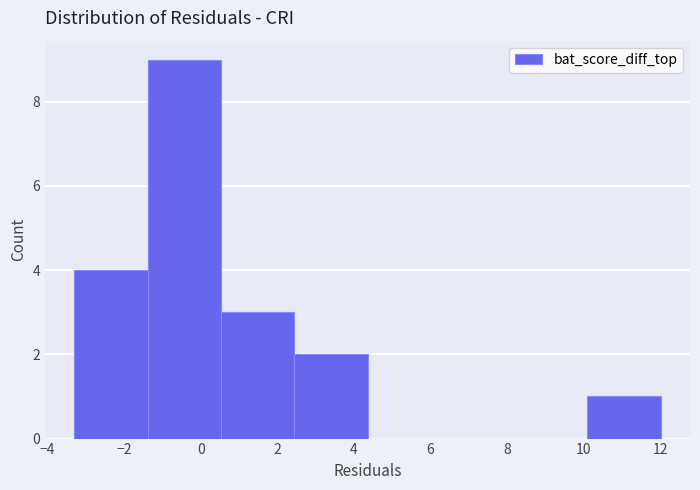

Reading left to right, list every bar in this chart as the range it spans on the x-axis followed by its height. Neither the bar edges nor the heights are printed on the chart, so give them approximately, as read against the axes.

-3.2 to -1.4: 4
-1.4 to 0.6: 9
0.6 to 2.4: 3
2.4 to 4.4: 2
4.4 to 6.2: 0
6.2 to 8.2: 0
8.2 to 10.2: 0
10.2 to 12.0: 1